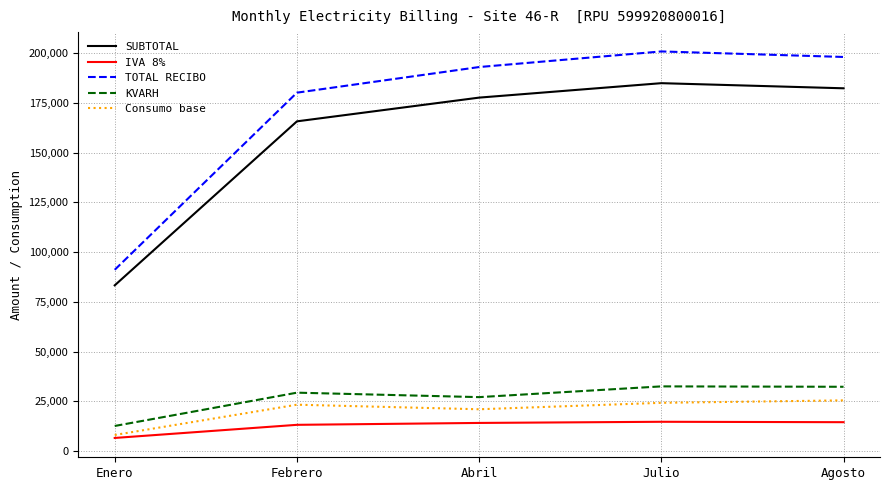

Which category has the highest value across all series?

Julio